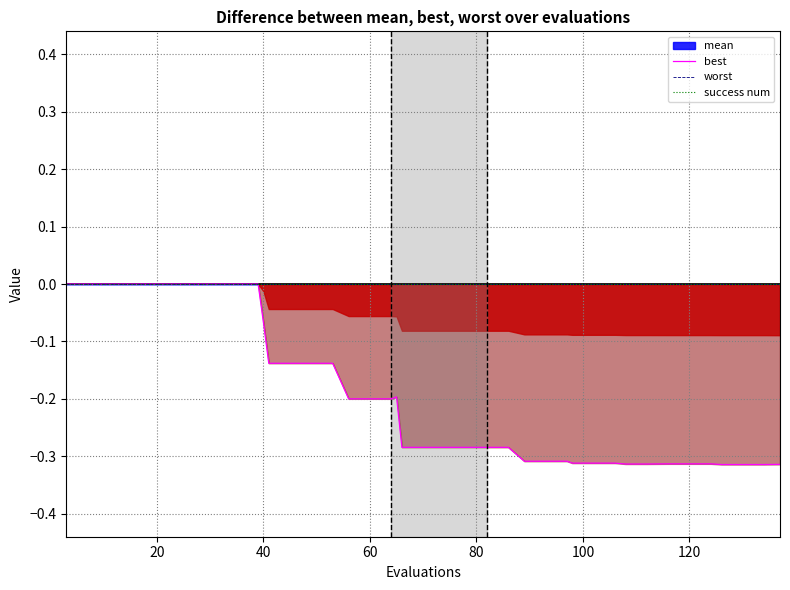

What is the difference between the maximum and minimum values in the best series?

0.3